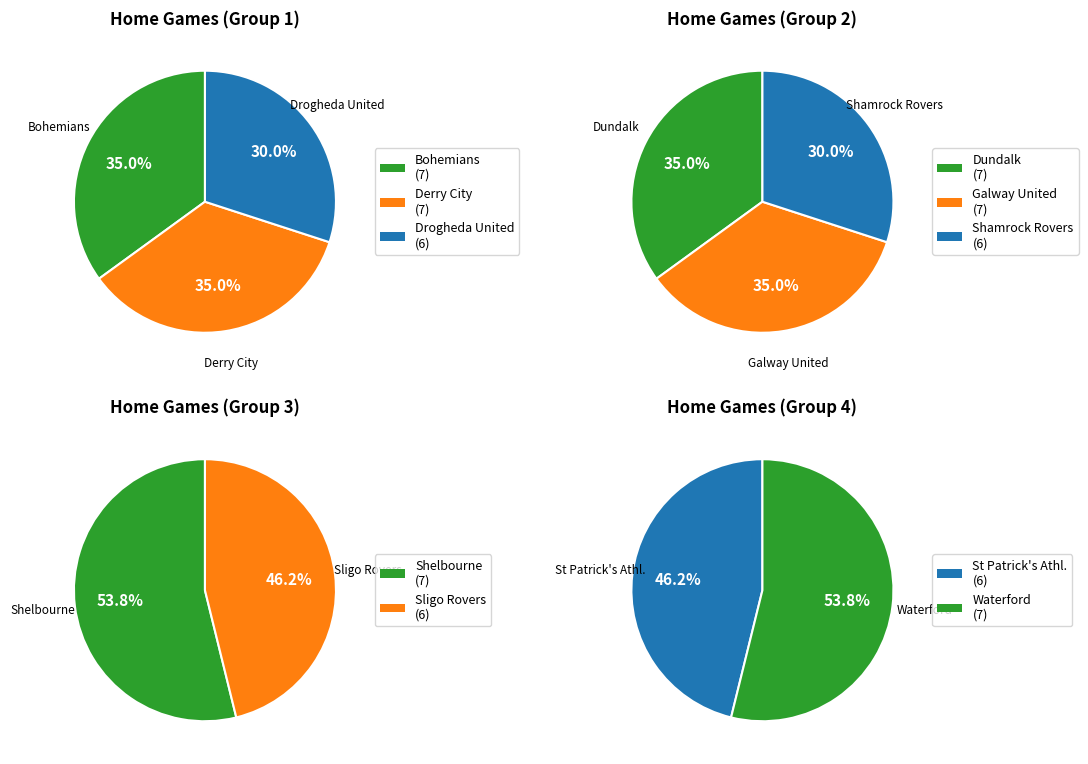

Which category has the biggest portion of the pie?

Bohemians